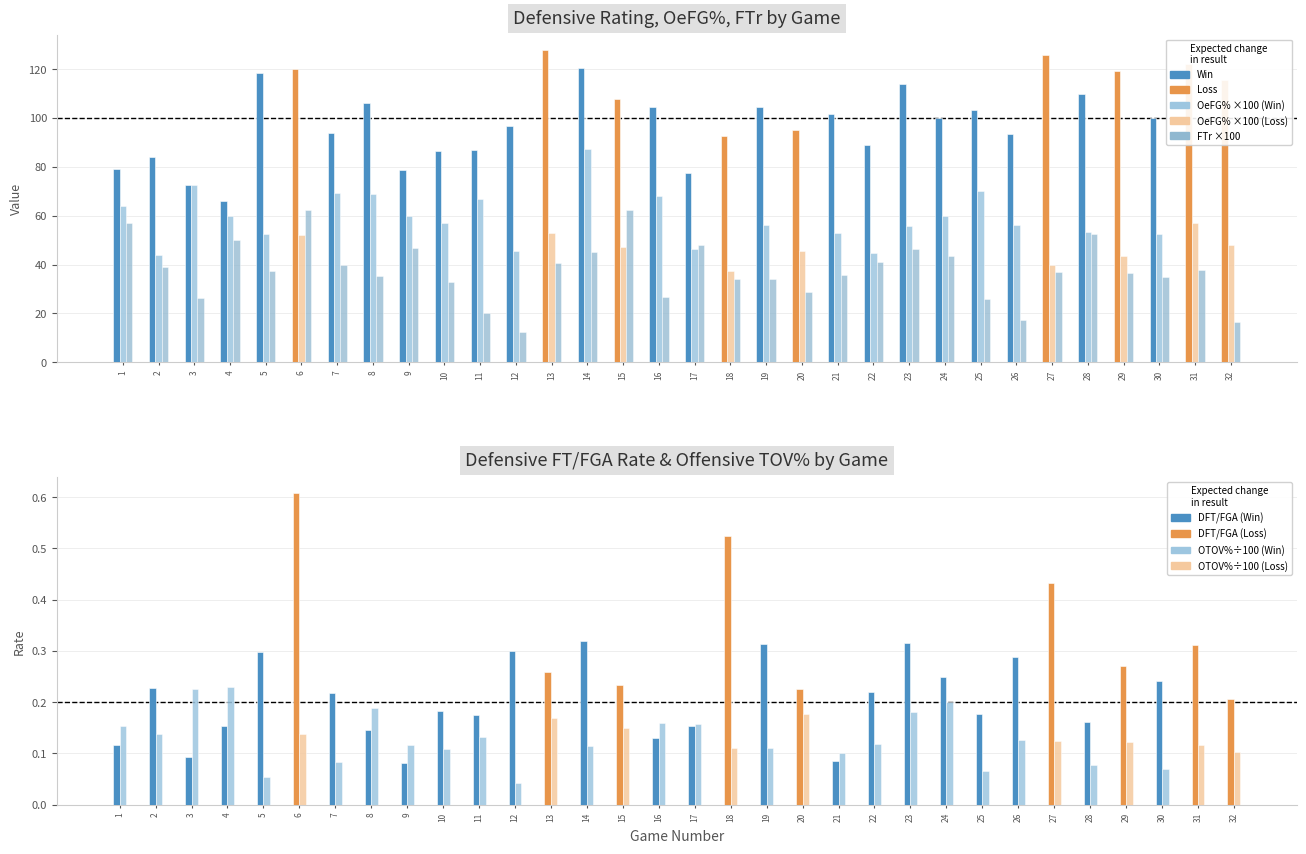

Reading left to right, extract all data points from this chart.

DRtg: 79.0	84.0	72.7	66.2	118.5	120.0	93.8	106.3	78.9	86.6	87.0	96.9	127.7	120.3	107.9	104.3	77.3	92.6	104.5	95.0	101.6	89.1	113.8	100.0	103.4	93.3	125.9	110.0	119.4	100.0	121.9	115.6
OeFG% ×100: 63.8	43.8	72.4	59.8	52.5	52.1	69.1	68.8	59.7	57.0	66.7	45.4	53.1	87.3	47.2	67.9	46.2	37.5	56.3	45.5	52.8	44.6	55.8	59.8	70.0	56.1	39.8	53.5	43.6	52.6	56.9	47.9
FTr ×100: 56.9	39.1	26.5	50.0	37.3	62.5	40.0	35.4	46.8	32.8	20.2	12.3	40.8	45.1	62.3	26.8	48.1	33.9	33.9	28.8	35.8	41.1	46.2	43.5	26.0	17.5	37.0	52.6	36.4	35.1	37.9	16.4
DFT/FGA: 0.1	0.2	0.1	0.2	0.3	0.6	0.2	0.1	0.1	0.2	0.2	0.3	0.3	0.3	0.2	0.1	0.2	0.5	0.3	0.2	0.1	0.2	0.3	0.2	0.2	0.3	0.4	0.2	0.3	0.2	0.3	0.2
OTOV% ÷100: 0.2	0.1	0.2	0.2	0.1	0.1	0.1	0.2	0.1	0.1	0.1	0.0	0.2	0.1	0.1	0.2	0.2	0.1	0.1	0.2	0.1	0.1	0.2	0.2	0.1	0.1	0.1	0.1	0.1	0.1	0.1	0.1